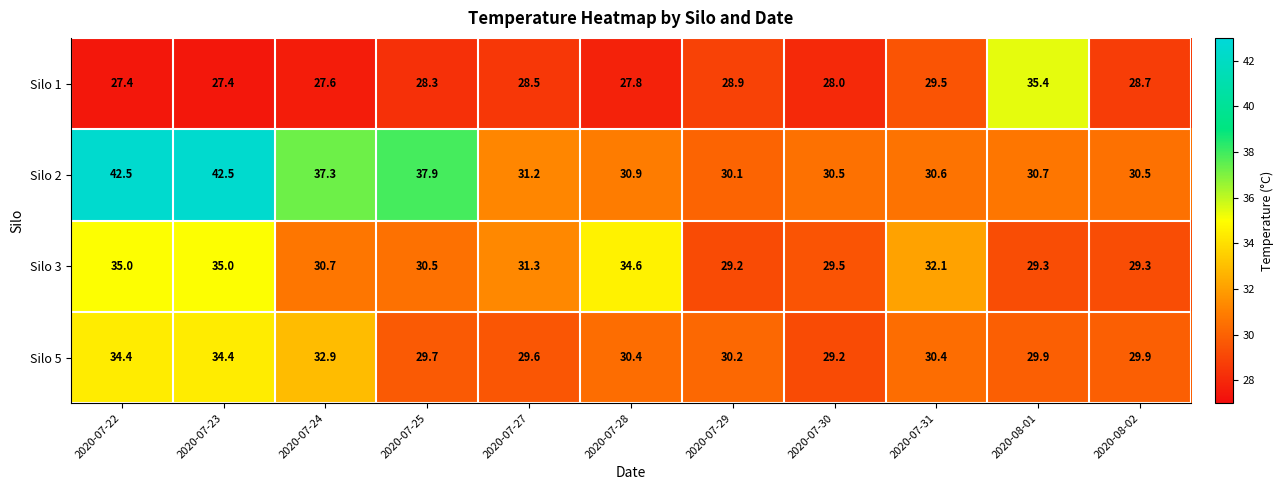

What is the difference between the second highest and minimum values in the Silo 1 series?

2.1